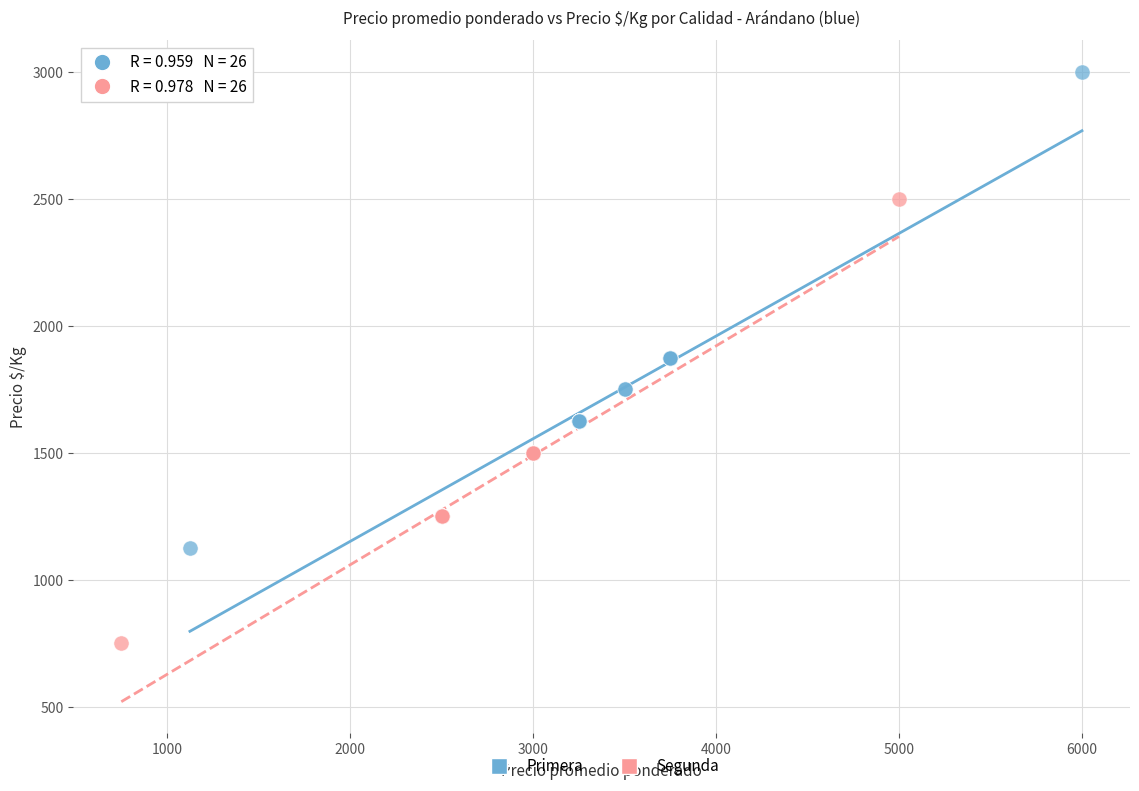

Which series contains the highest Y value?

Primera